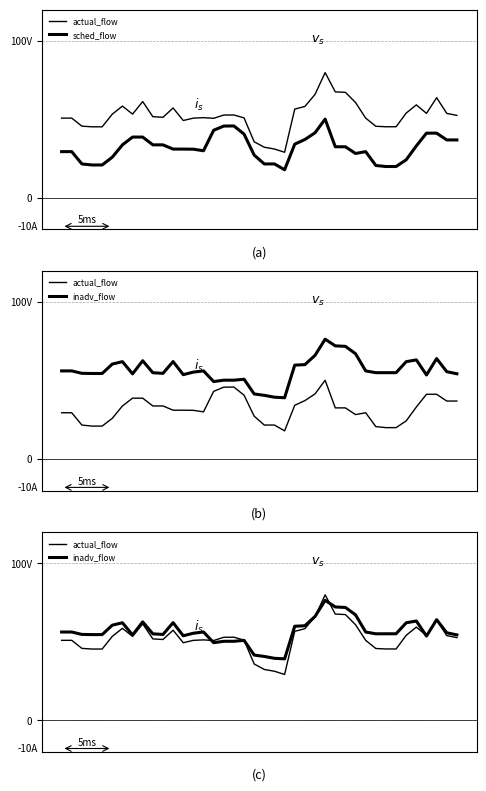

Is this an area chart (filled region under the line)?

No